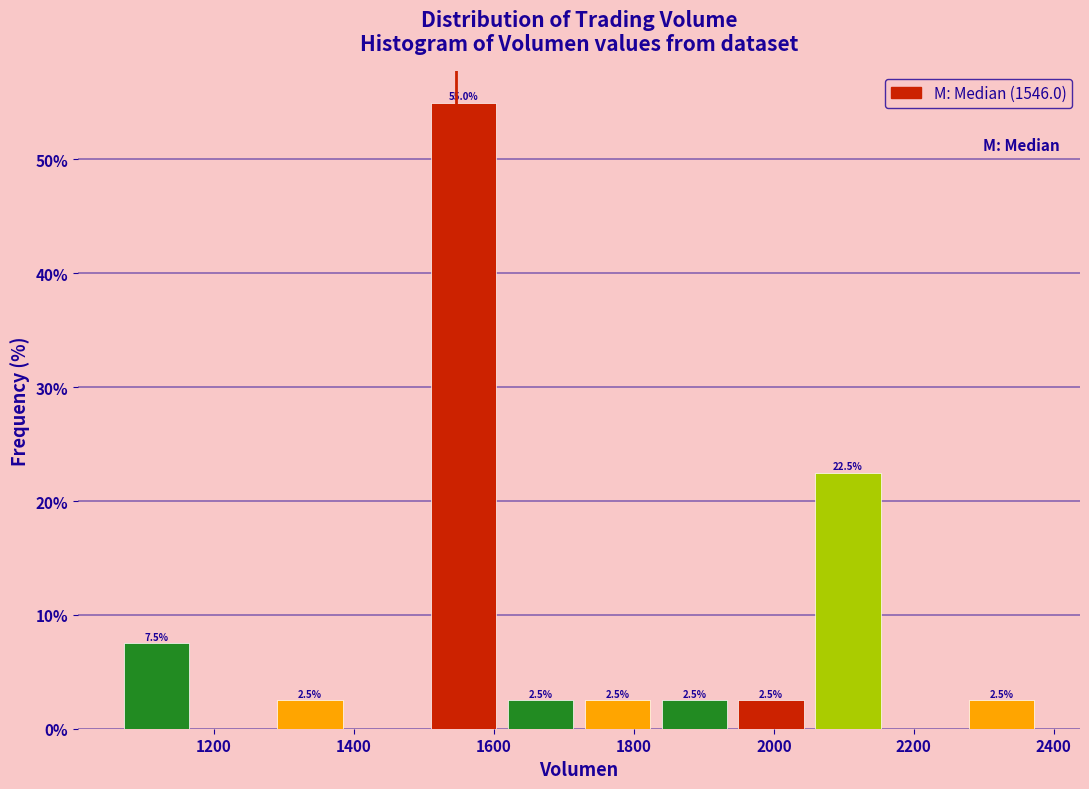

Which range on the x-axis has the tallest bar?

1500 to 1620